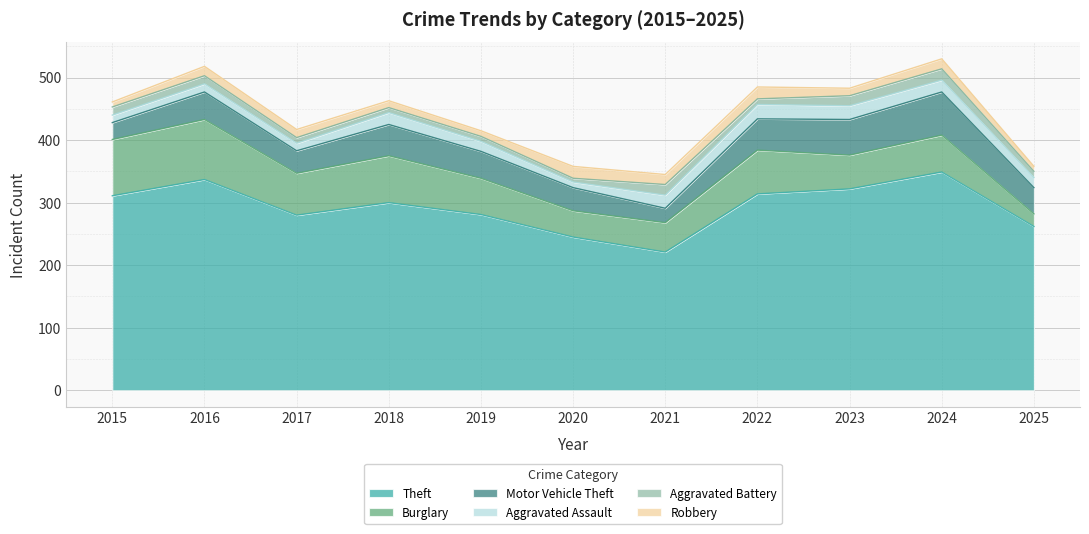

Does the chart display data point markers on the line(s)?

No